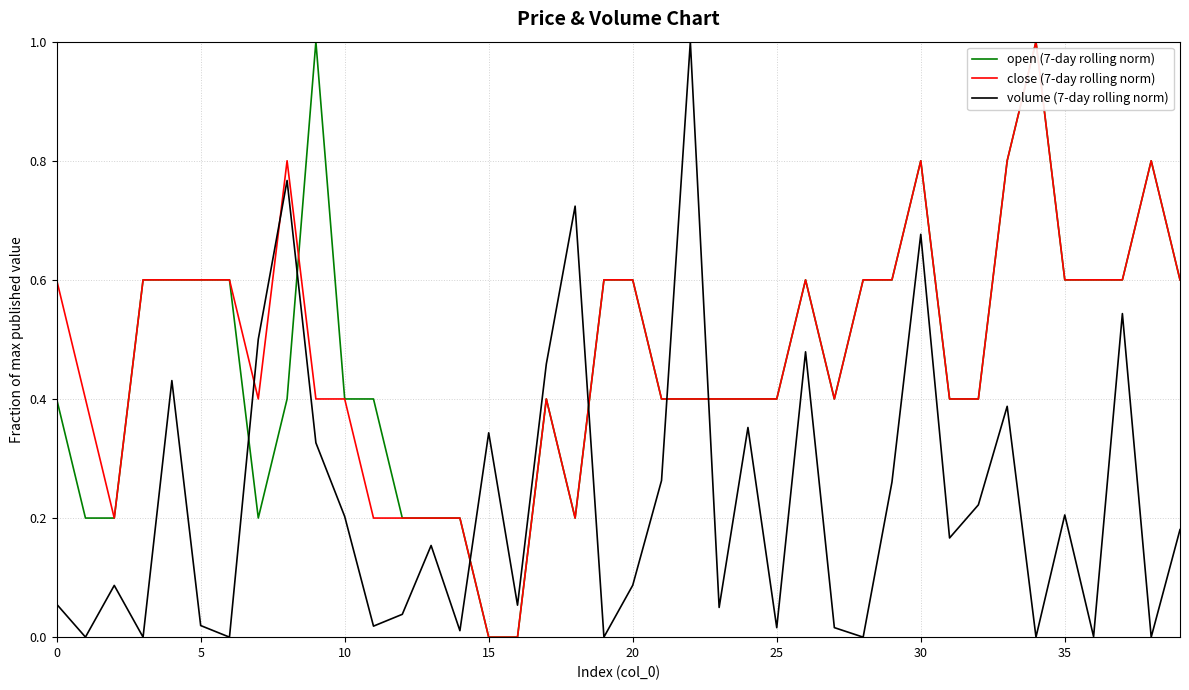

Count the number of data series in this chart.

3